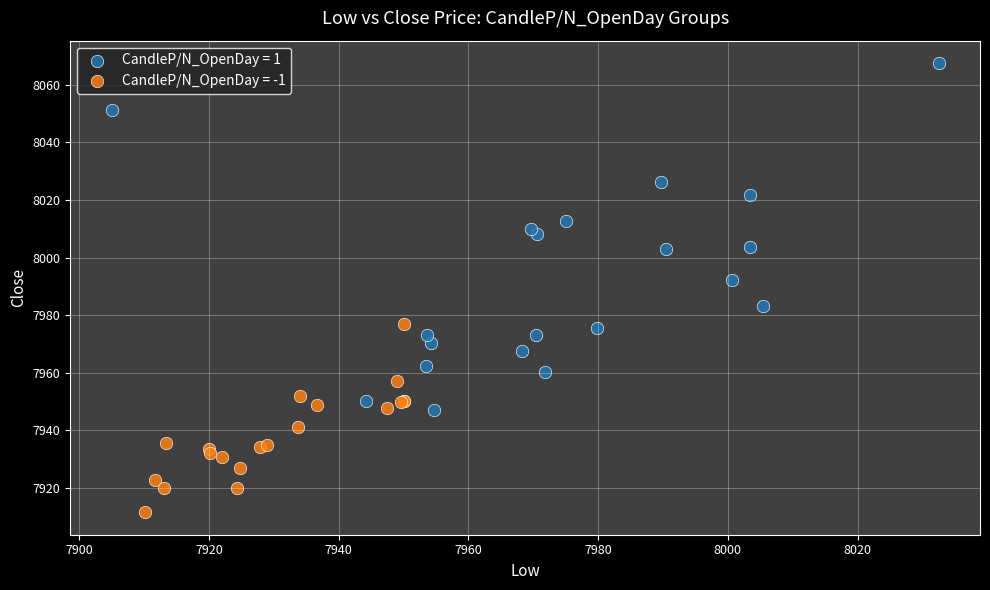

Which series has the largest Y range (max minus min)?

CandleP/N_OpenDay = 1